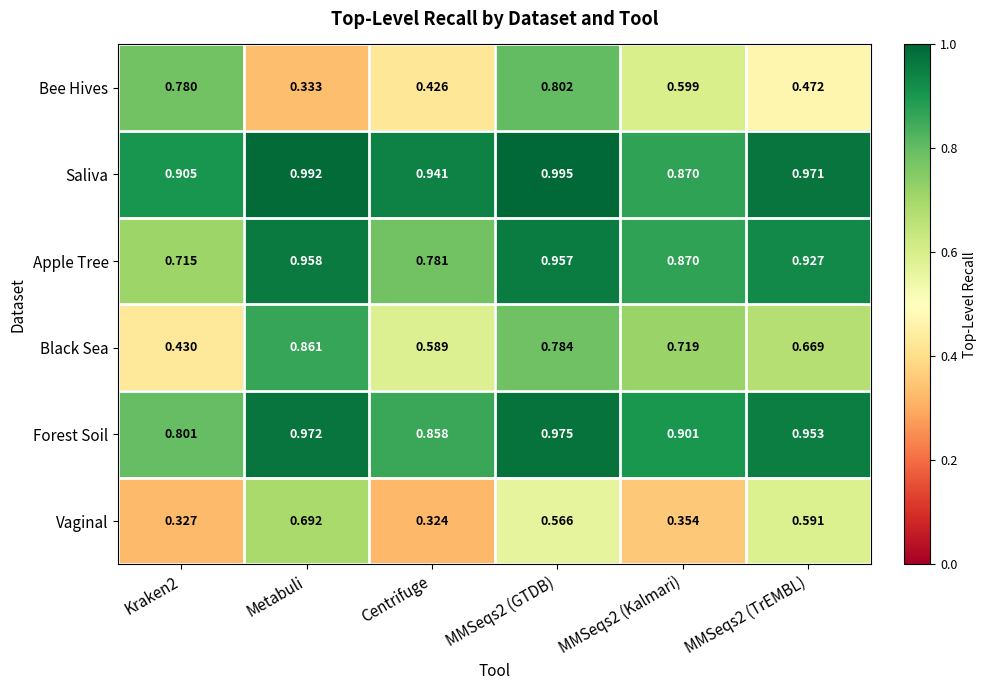

Count the number of categories in the chart.

6